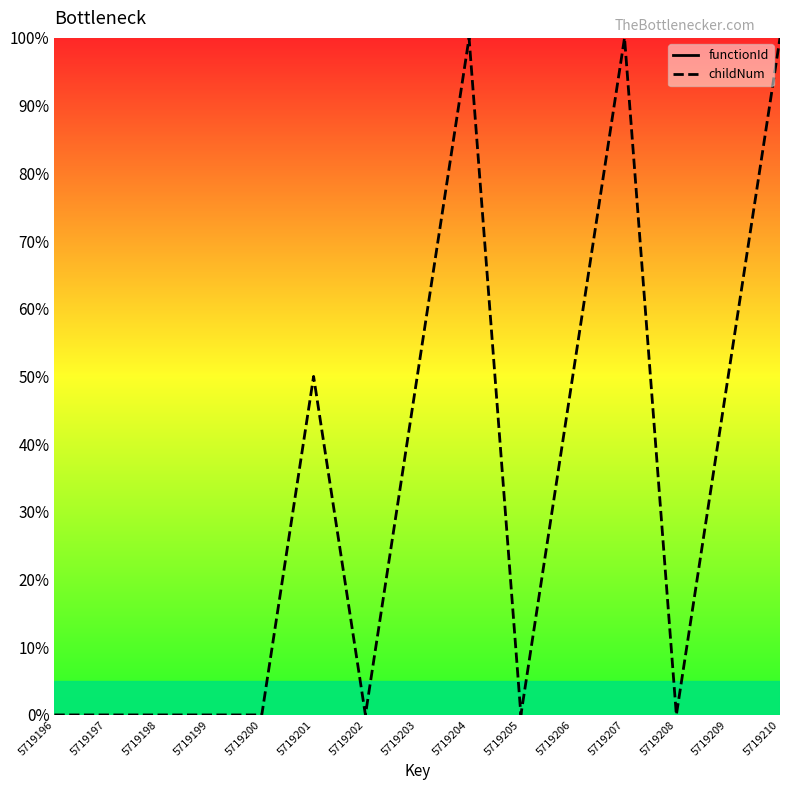

Rank the series at 5719205 from lowest to highest value.

functionId, childNum